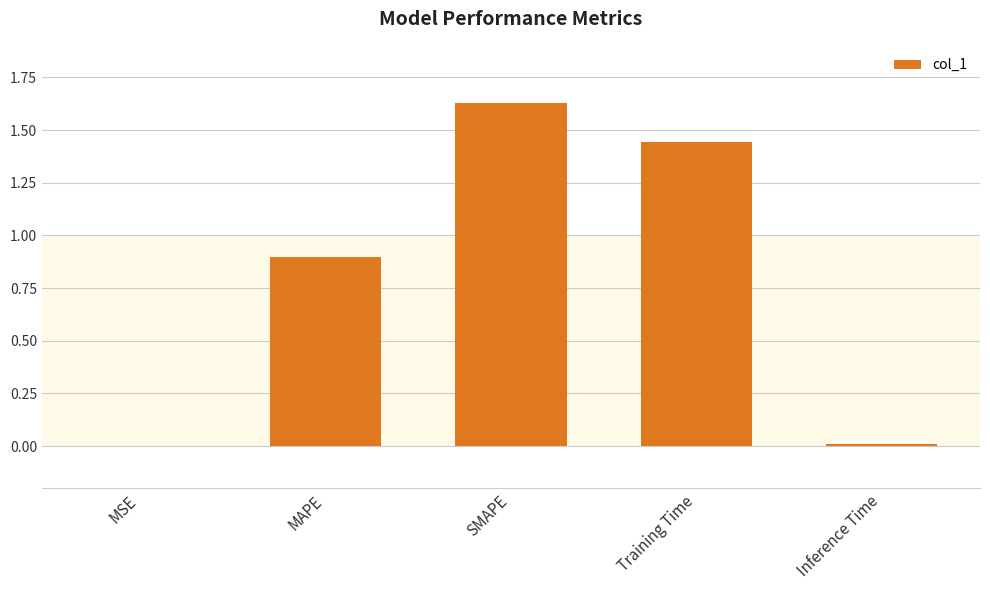

What is the change in value from MSE to SMAPE?

+1.6